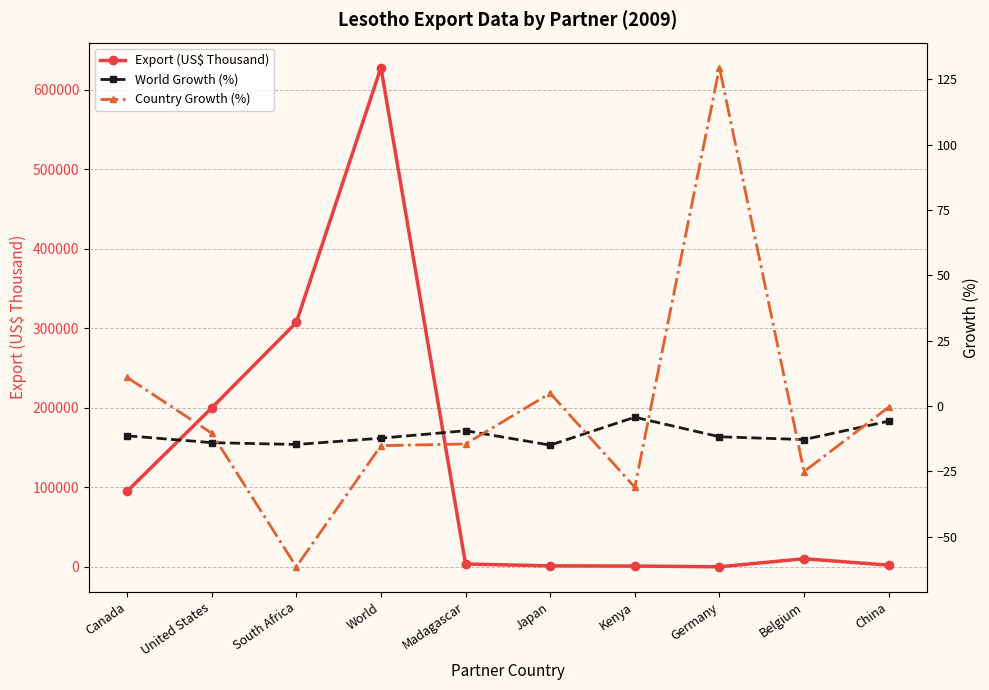

Reading left to right, what are all the values shown in this chart?

Export (US$ Thousand): Canada=95022.5	United States=199978.0	South Africa=307437.3	World=628127.6	Madagascar=3606.6	Japan=1291.0	Kenya=1062.7	Germany=103.2	Belgium=10231.8	China=2180.2
World Growth (%): Canada=-11.3	United States=-14.0	South Africa=-14.7	World=-12.3	Madagascar=-9.4	Japan=-14.9	Kenya=-4.2	Germany=-11.7	Belgium=-12.8	China=-5.8
Country Growth (%): Canada=11.0	United States=-10.4	South Africa=-61.5	World=-15.1	Madagascar=-14.5	Japan=4.9	Kenya=-31.1	Germany=129.5	Belgium=-25.1	China=-0.4